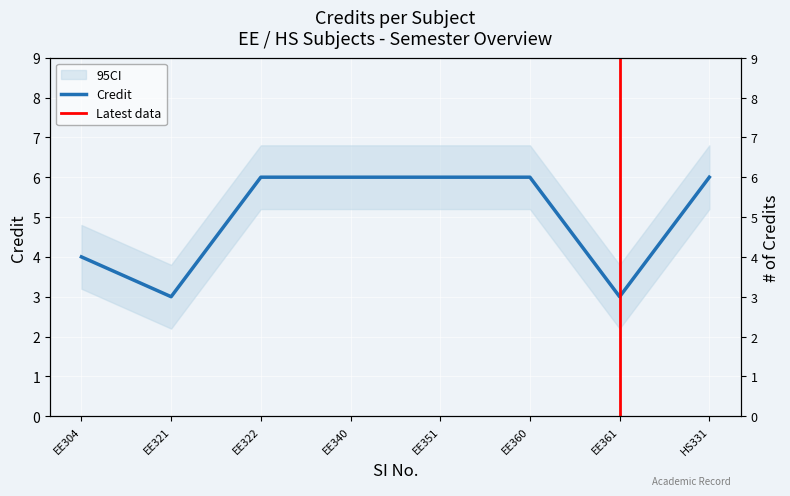

Where is the data nearest to the value 4?

EE304